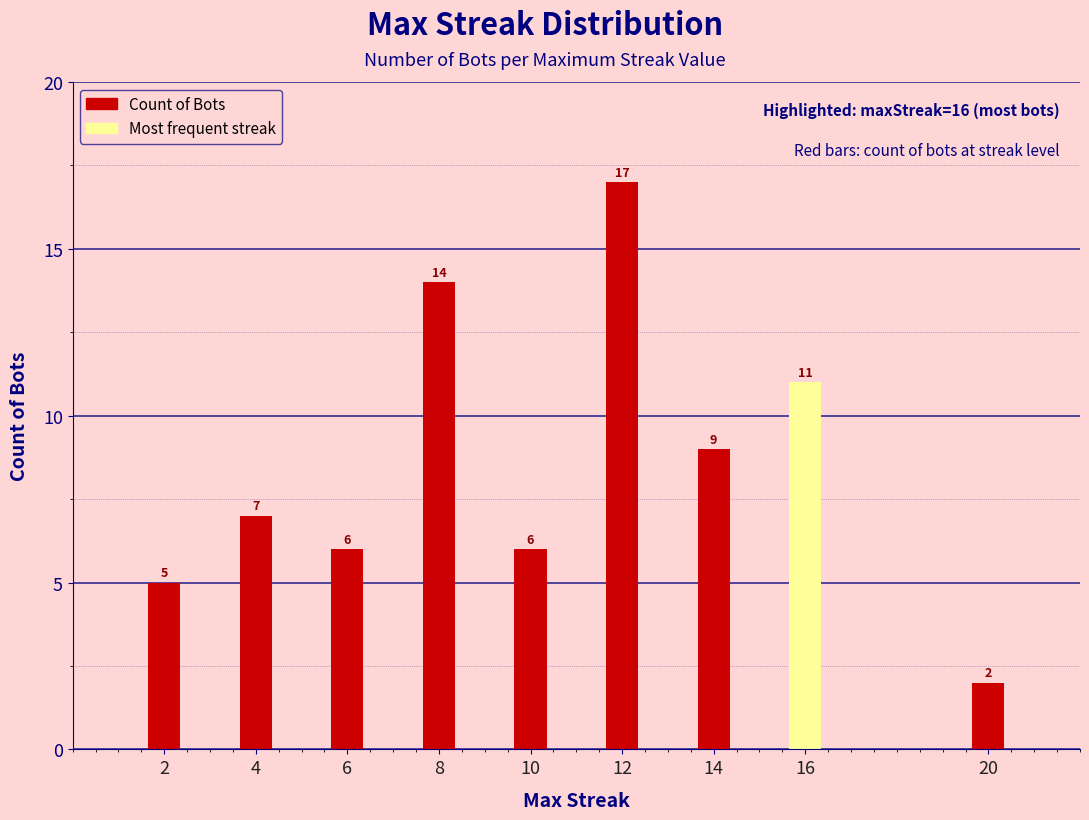

True or false: the data shows 8 at 10.

False